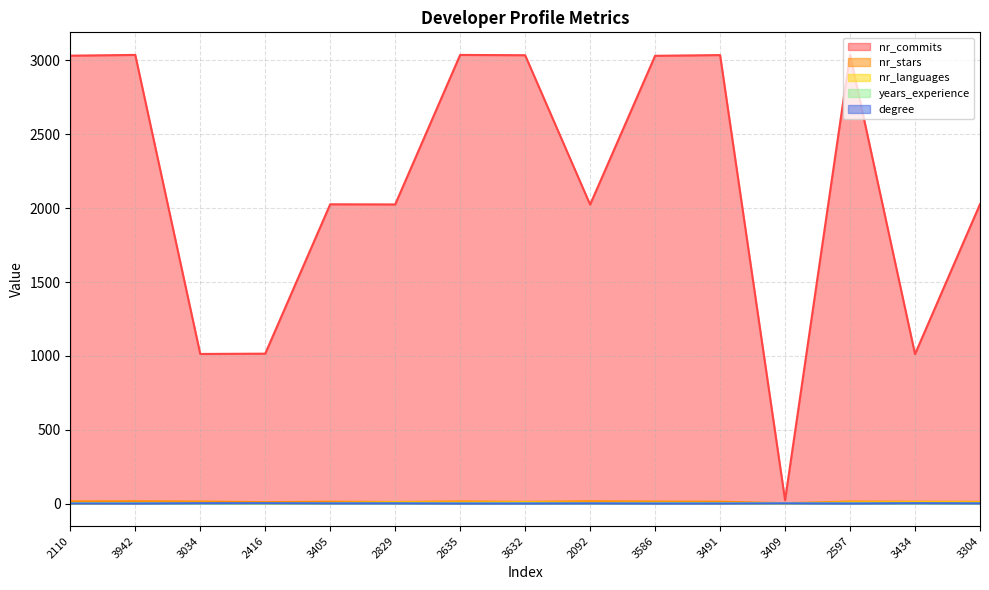

At which category is the sum across all series the highest?

2597